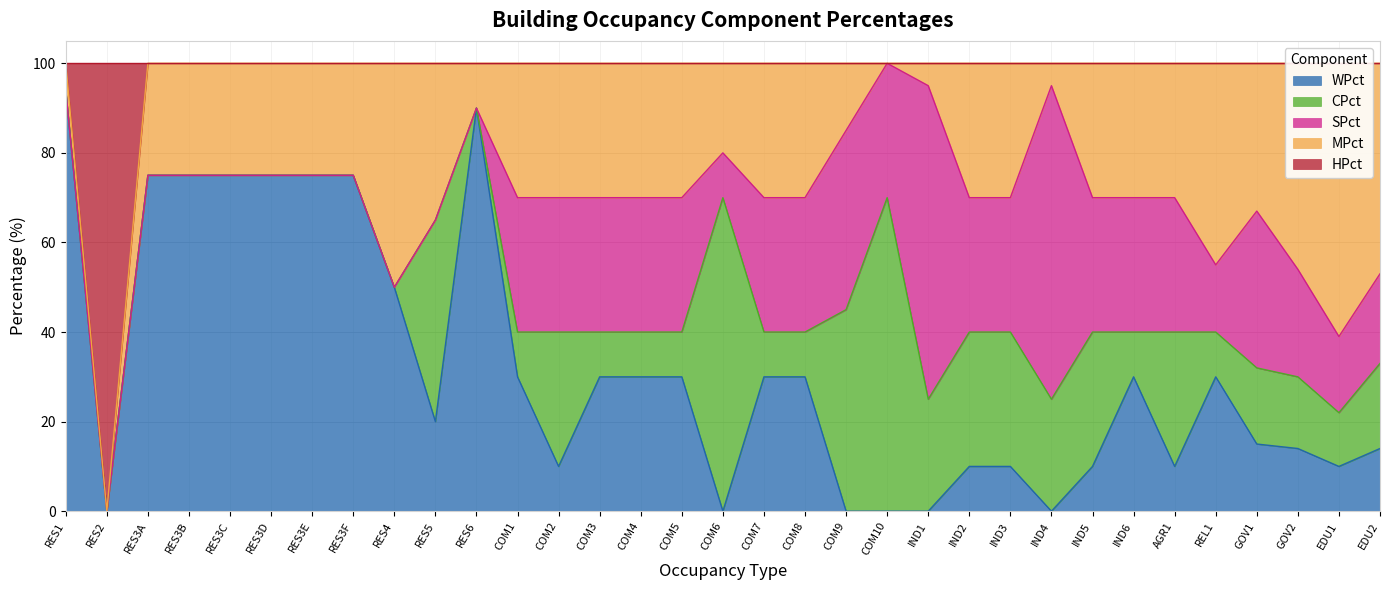

At which category does MPct reach its first local peak?

RES4